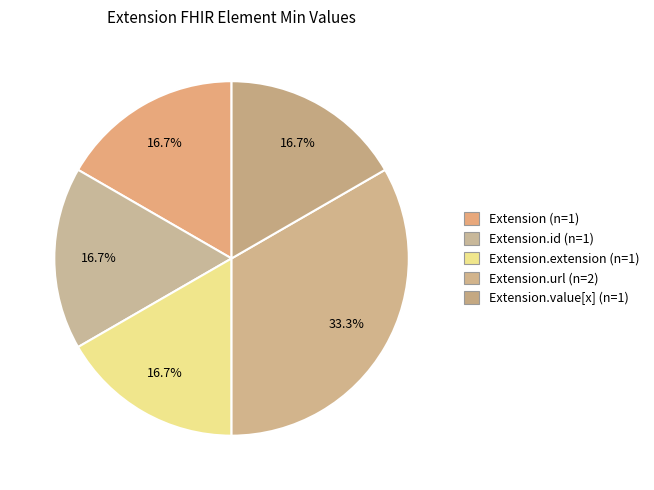

How many segments does this pie chart have?

5